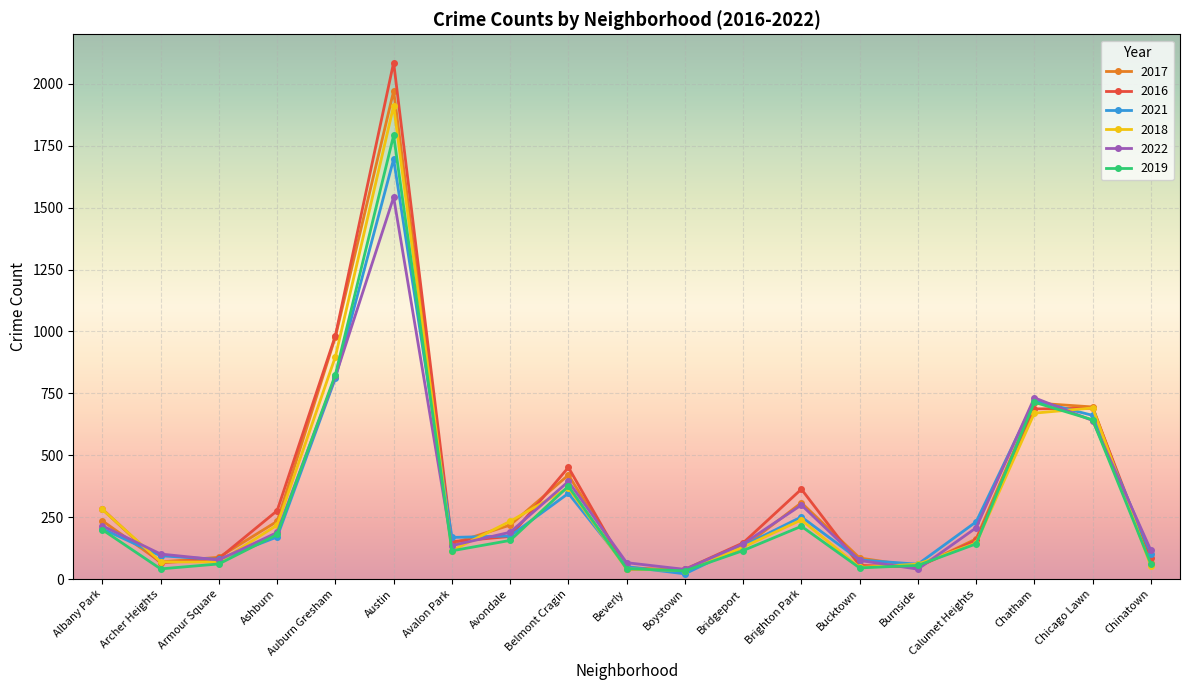

Which series changed the most between Albany Park and Calumet Heights?

2018